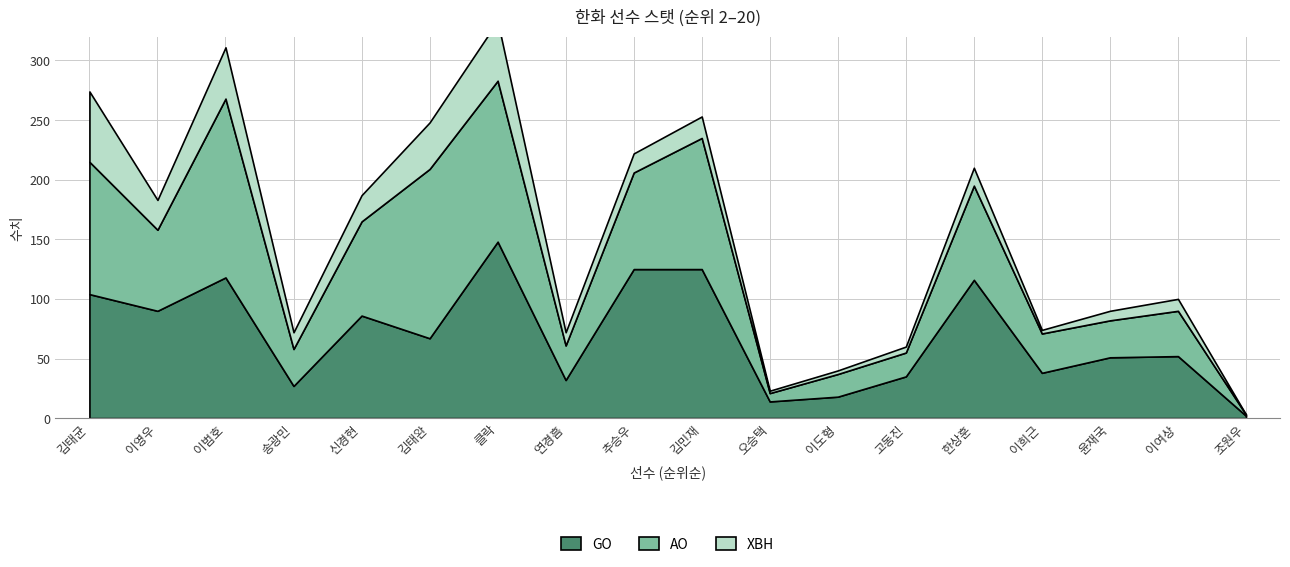

What is the greatest value displayed?

150.0